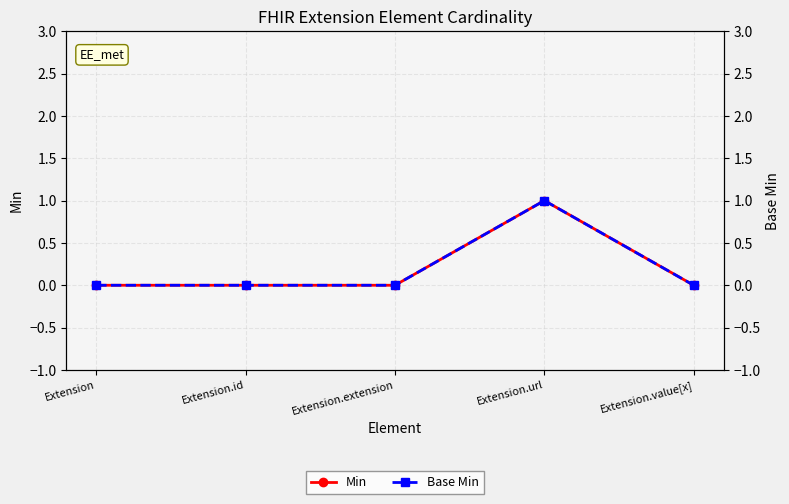

Reading left to right, what are all the values shown in this chart?

Min: Extension=0	Extension.id=0	Extension.extension=0	Extension.url=1	Extension.value[x]=0
Base Min: Extension=0	Extension.id=0	Extension.extension=0	Extension.url=1	Extension.value[x]=0